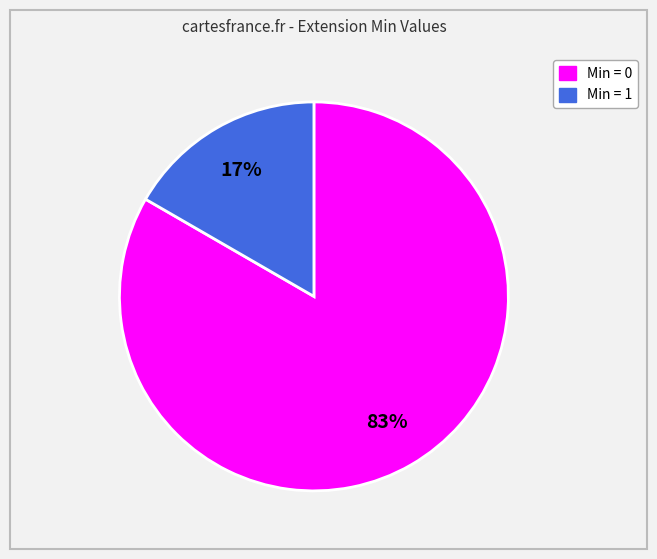

Does any single category account for the majority?

Yes